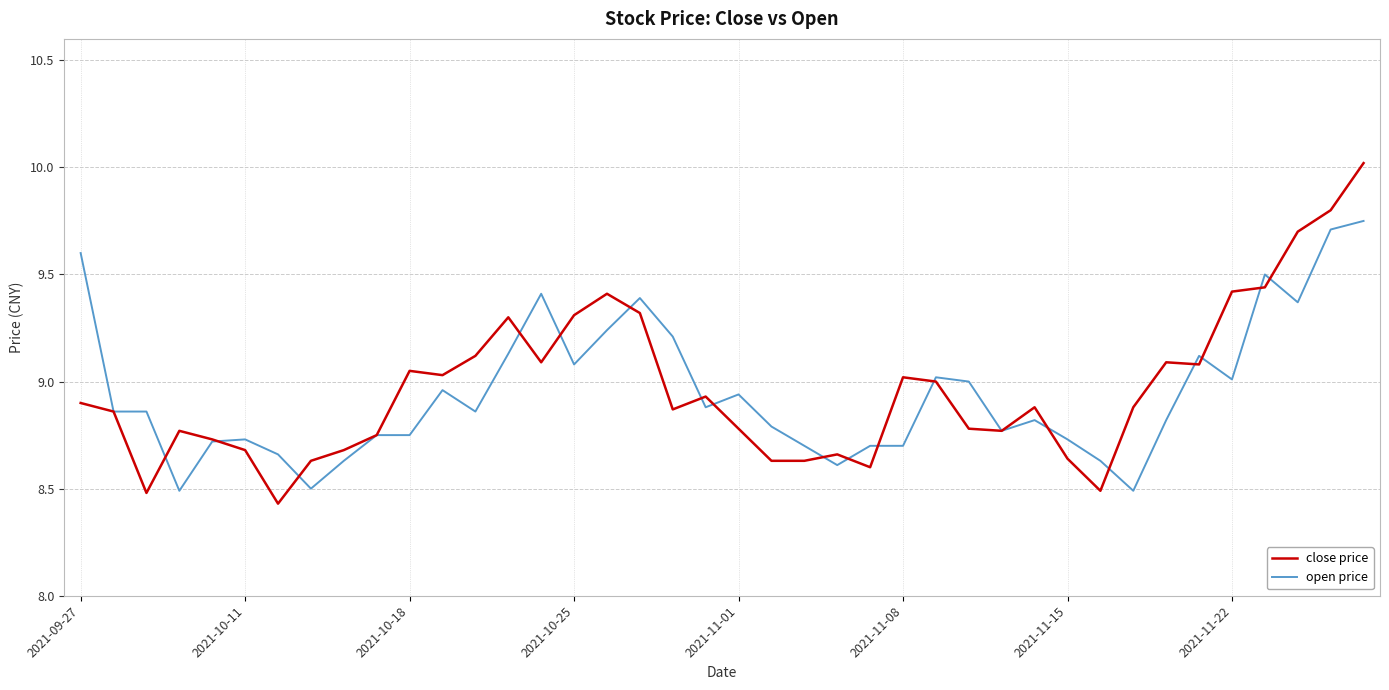

Does the chart have visible grid lines?

Yes